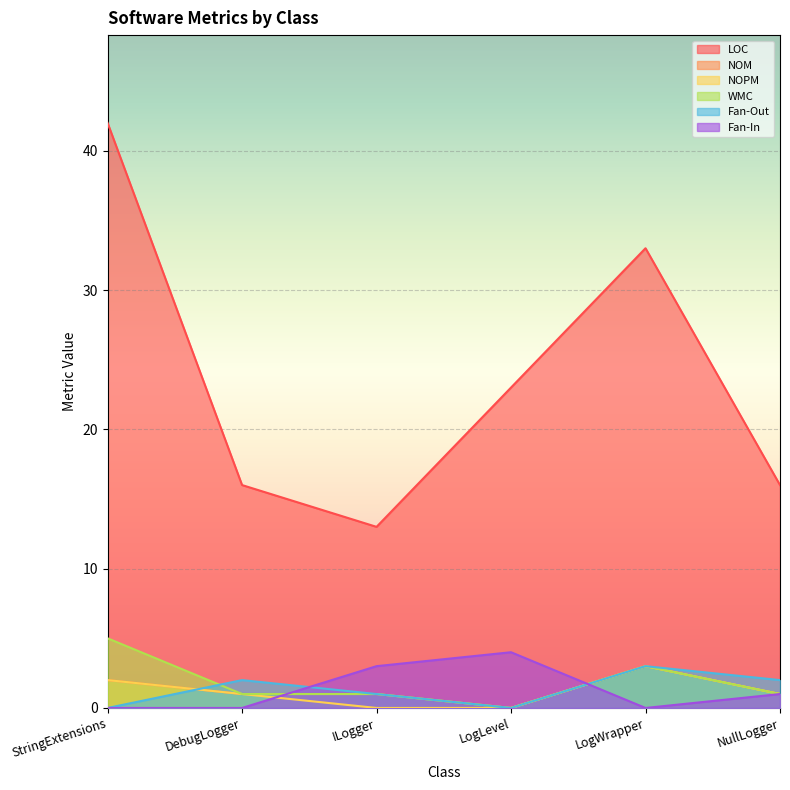

Where does the NOPM series first go above 1?

StringExtensions